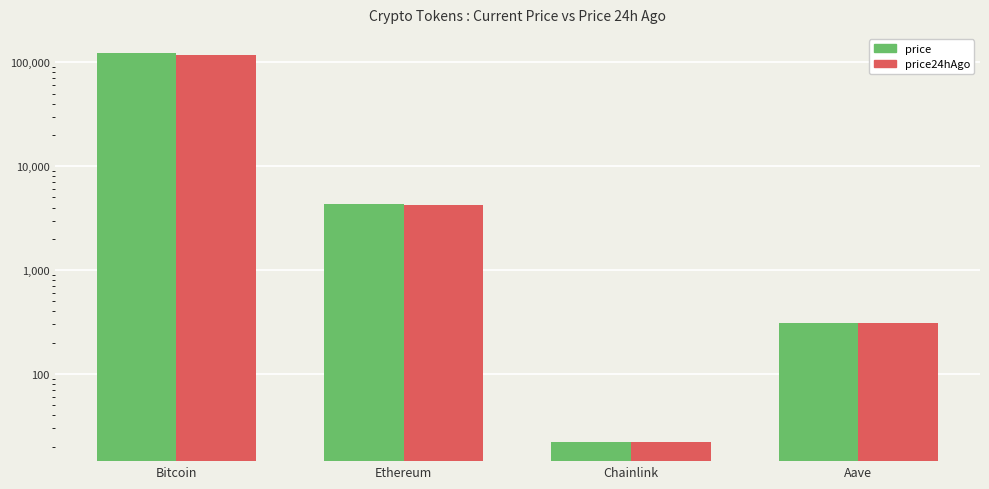

What is the spread (max minus min) of values at Bitcoin?

3712.0